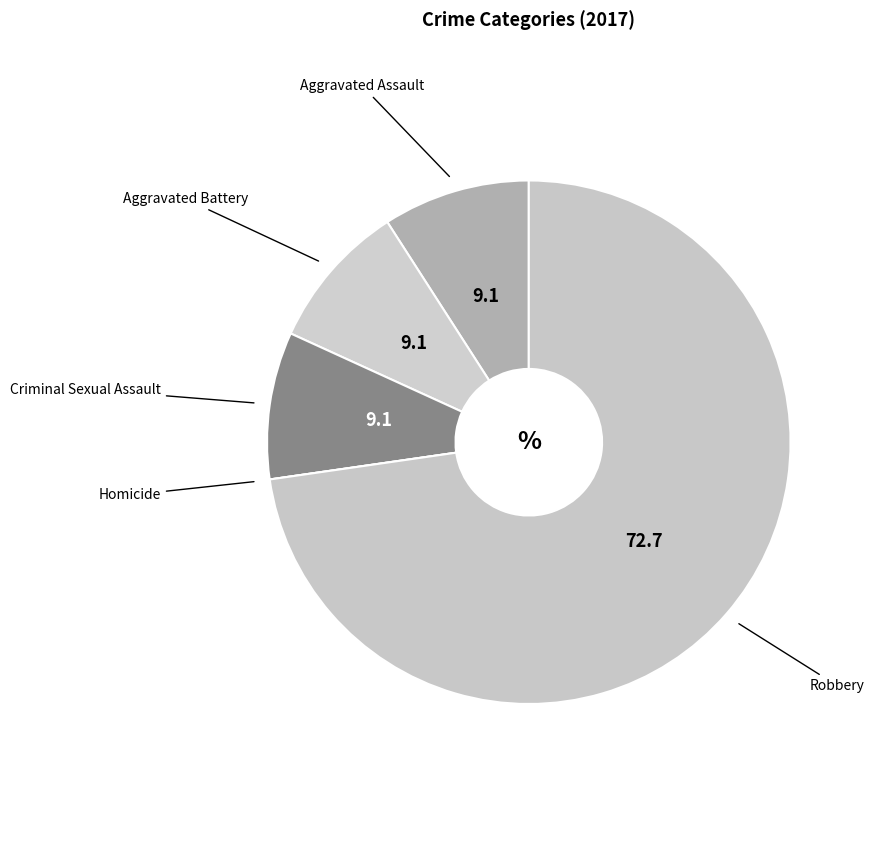

Combined, do Aggravated Assault and Robbery account for over 50%?

Yes